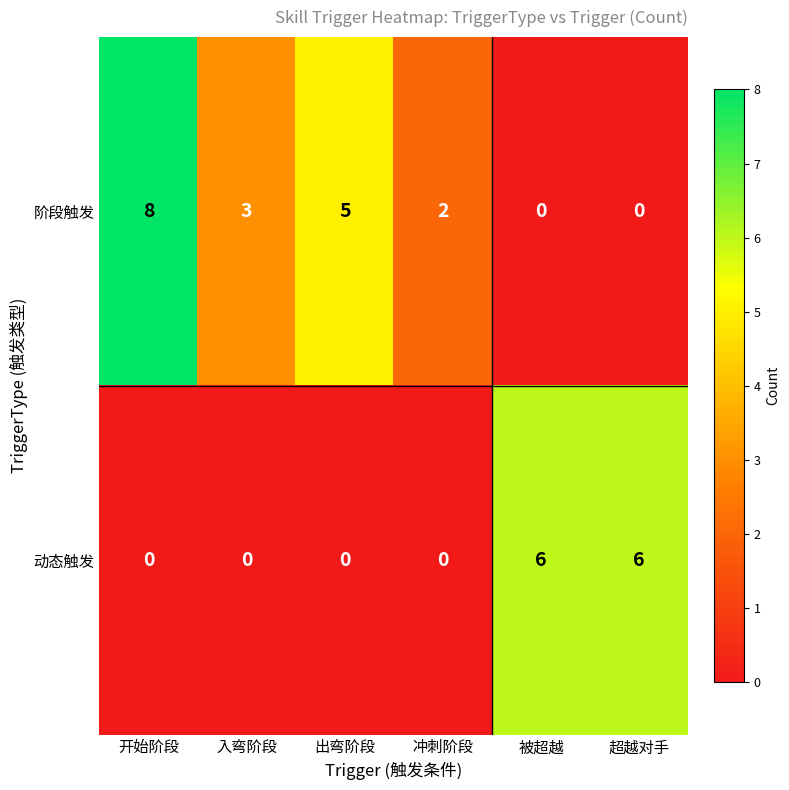

Where does the 阶段触发 series first go above 3?

开始阶段